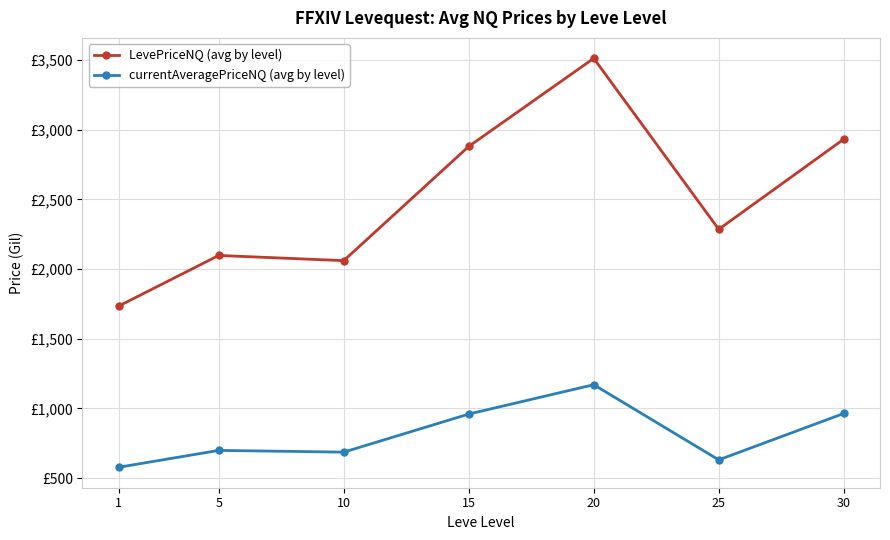

What are all the series names shown in the legend?

LevePriceNQ (avg by level), currentAveragePriceNQ (avg by level)